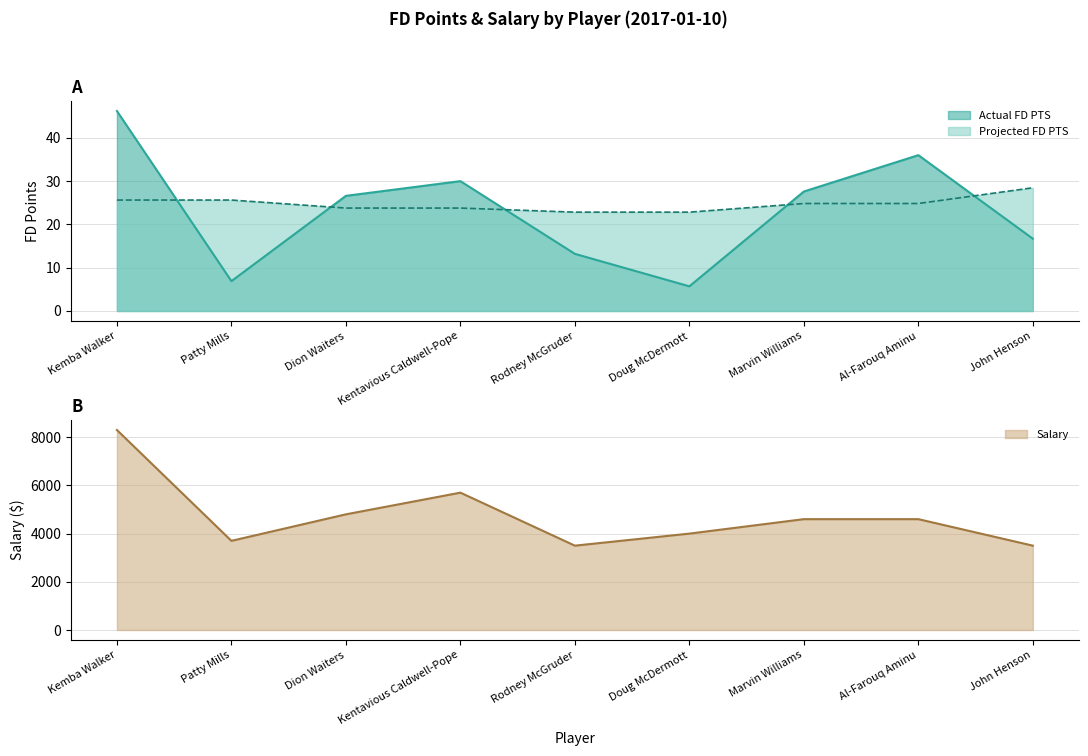

What is the label of the 1st point from the left?

Kemba Walker